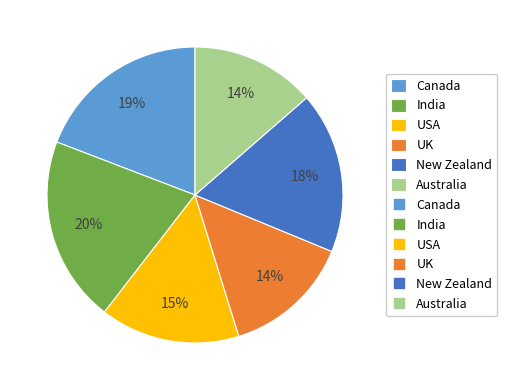

To the nearest percent, what is the average slice percentage?

17%